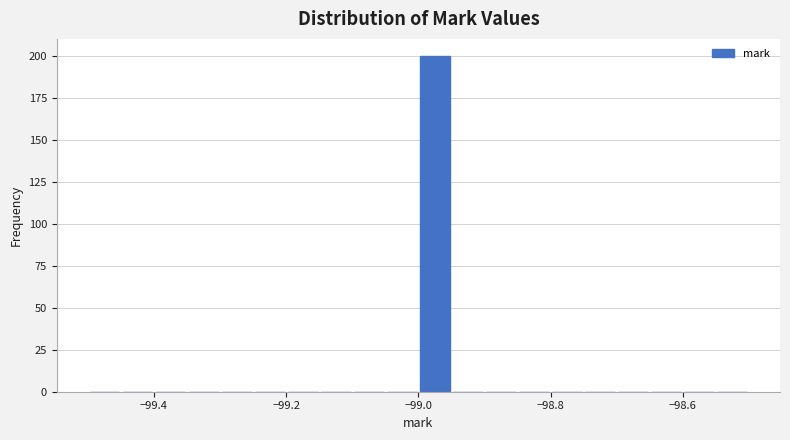

Around what value on the x-axis is the tallest bar? Give the approximate position of its centre, as read against the axis.

-98.98